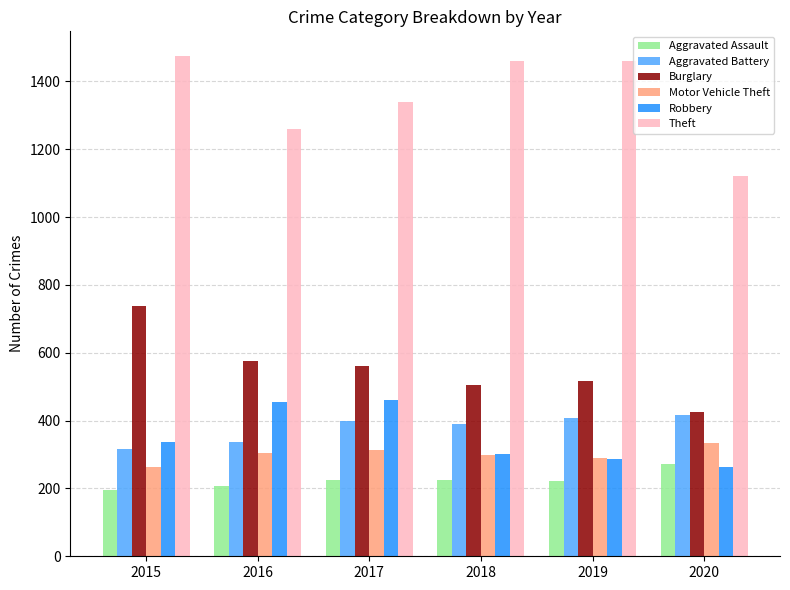

How many values in the Motor Vehicle Theft series are below 304?

3